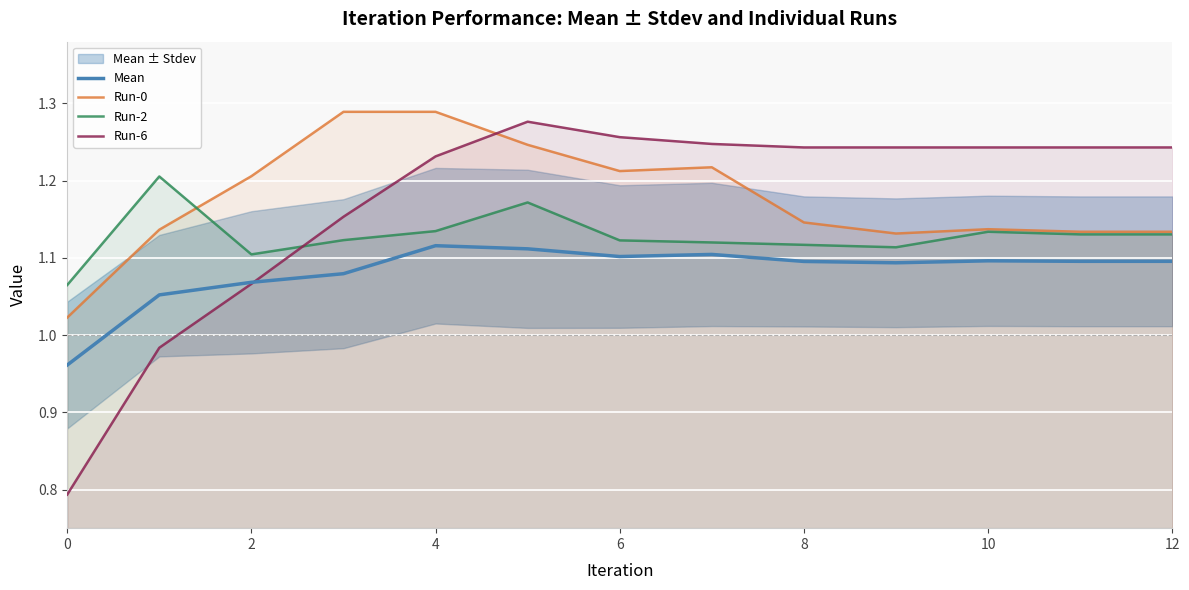

What is the maximum value shown in the chart?

1.3